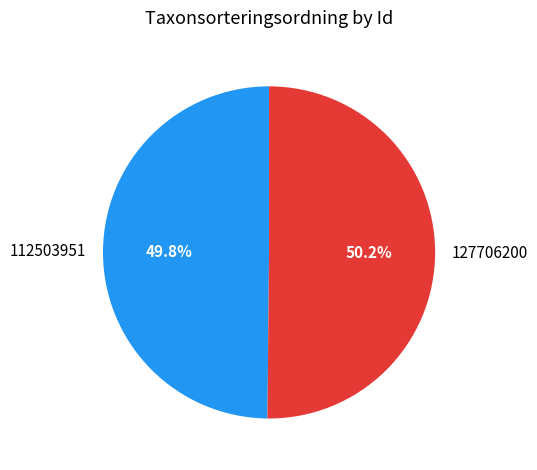

Approximately how many times larger is the value at 112503951 compared to 127706200?

1.0